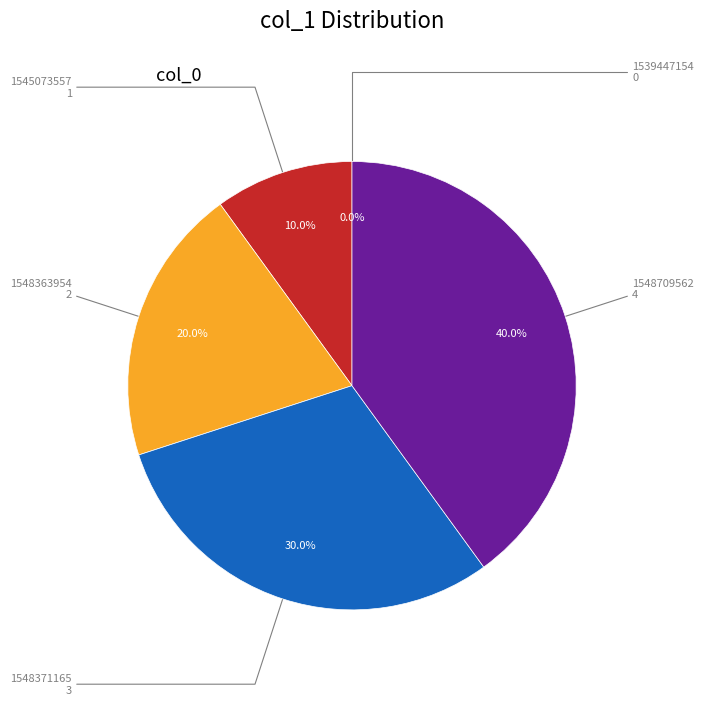

Does 1548363954 represent more than half of the total?

No